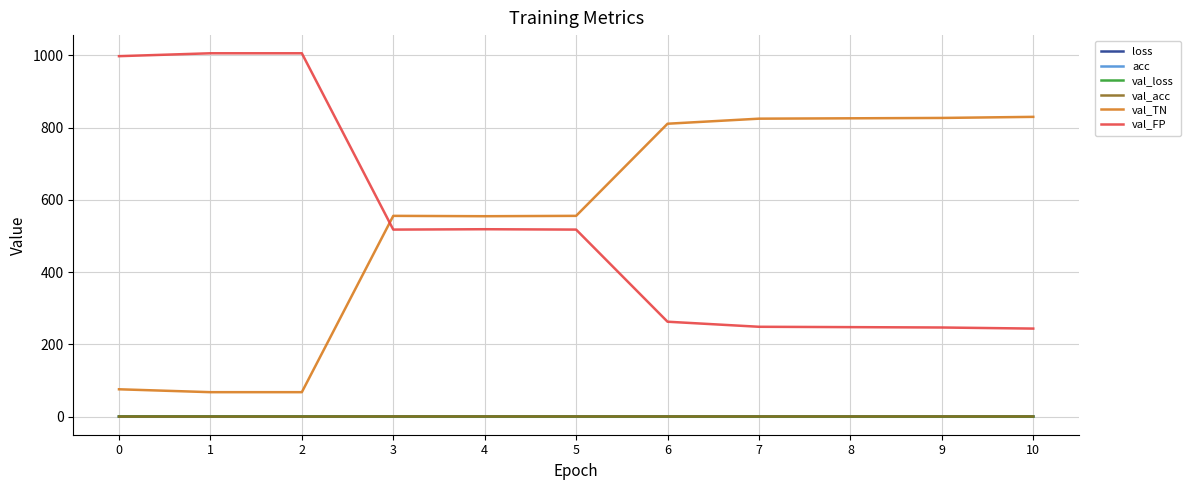

What is the lowest value of the val_TN series?

68.0